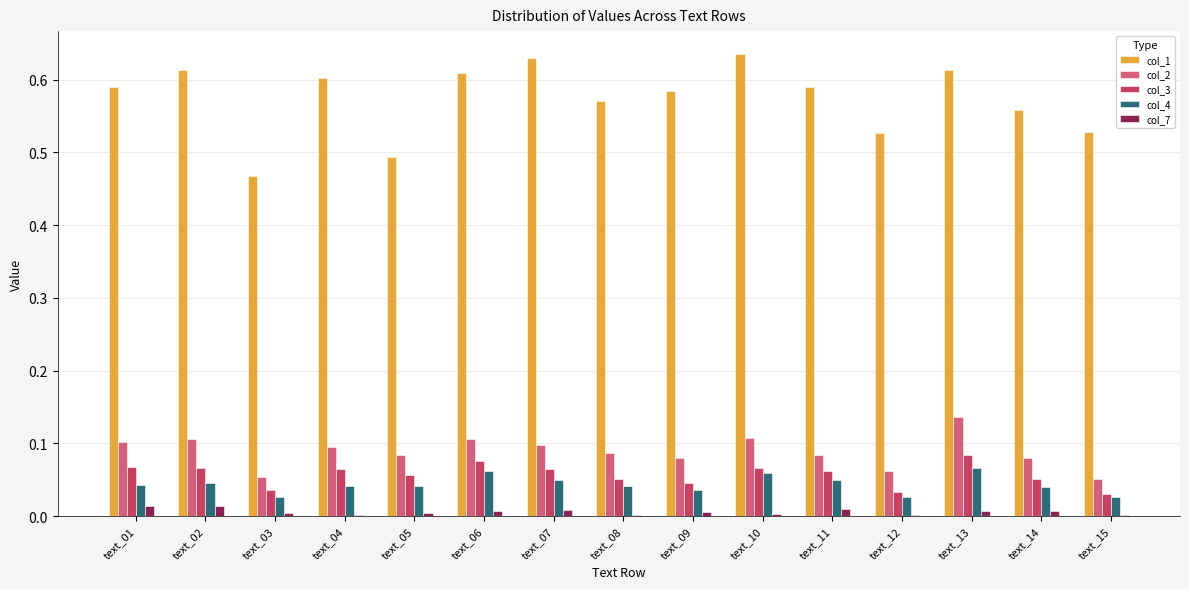

What is the total value across all series at text_04?

0.8